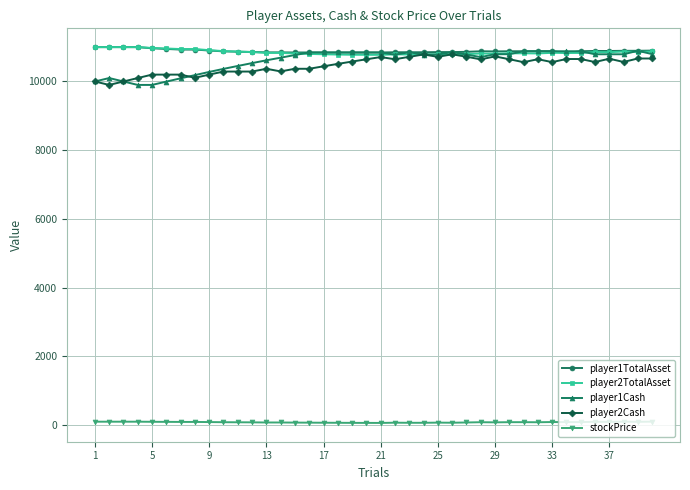

True or false: stockPrice and player1TotalAsset cross at least once.

False